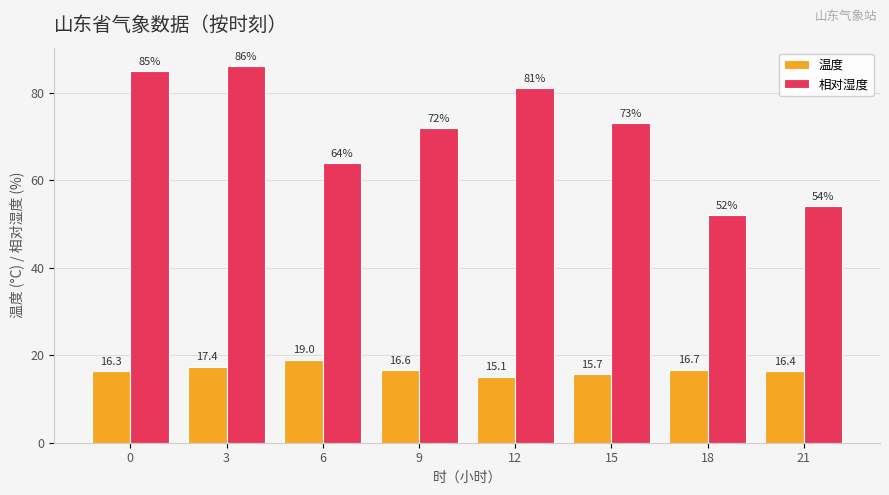

Are the bars horizontal?

No